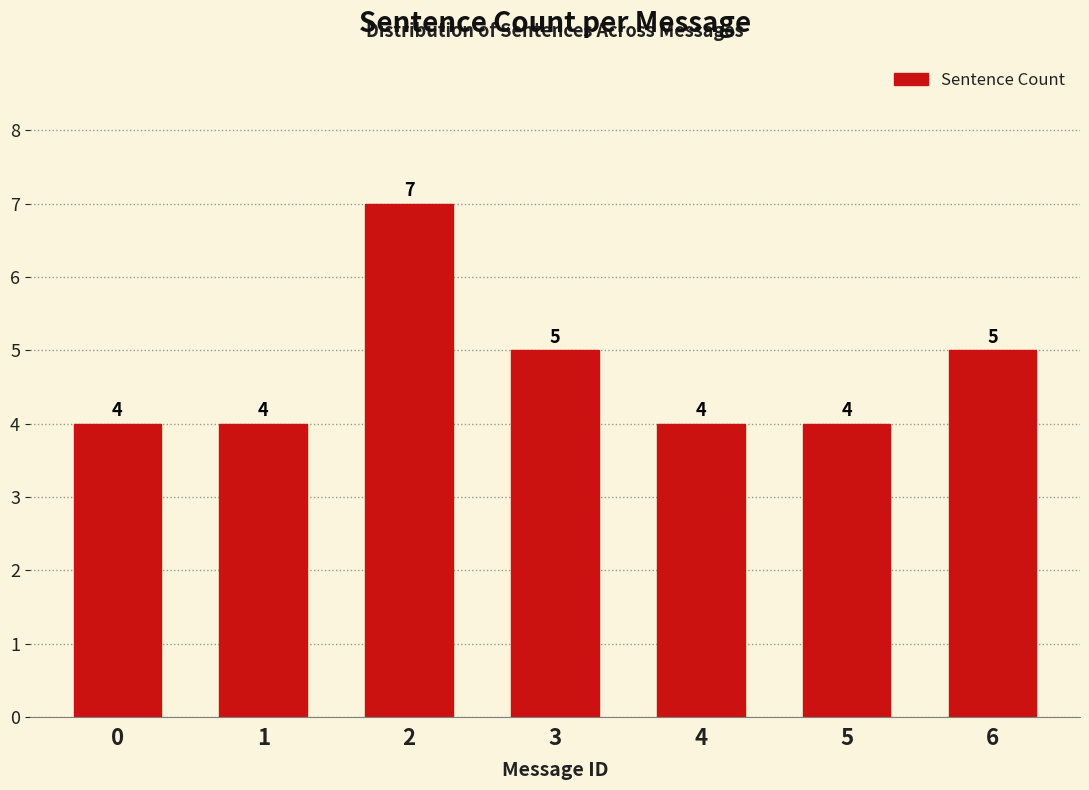

Reading left to right, list all the values displayed in this chart.

4	4	7	5	4	4	5